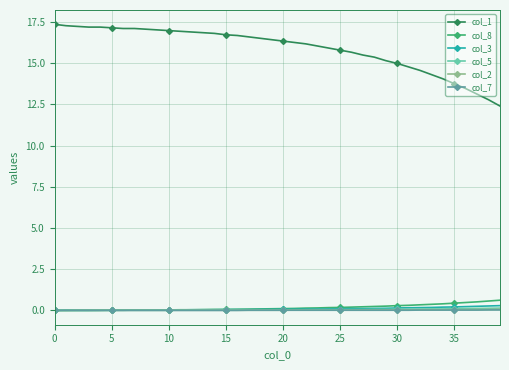

What is the value of the col_1 point at the 36th from the left?

13.8